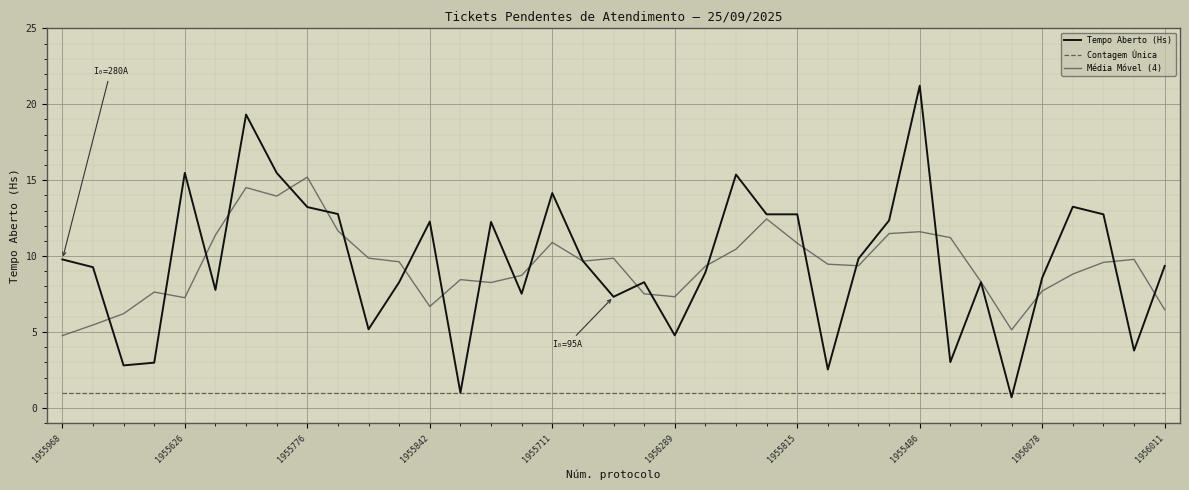

What is the smallest value displayed?

0.7